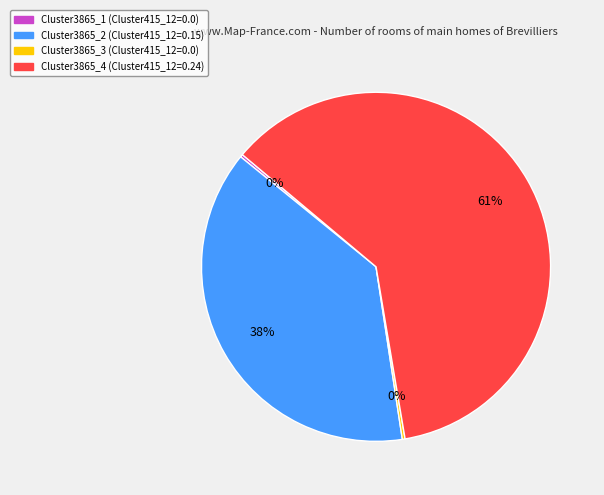

Which has a higher value, Cluster3865_2 or Cluster3865_4?

Cluster3865_4